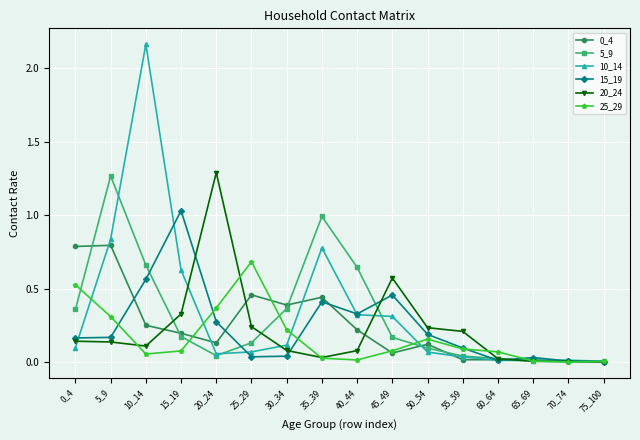

True or false: 5_9 has more than 0 interior local peaks.

True